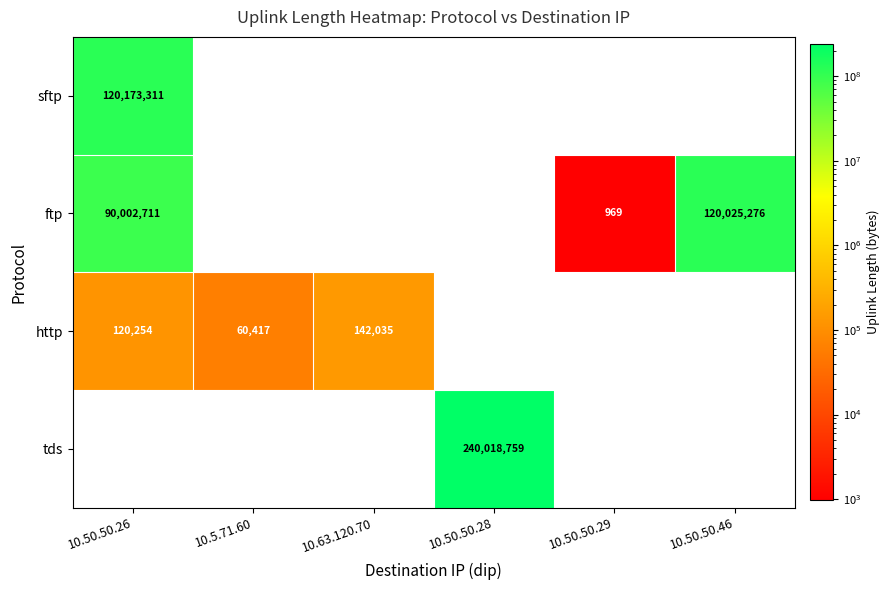

Reading right to left, transcribe all the data shown in this chart.

sftp: 0	0	0	0	0	120173311
ftp: 120025276	969	0	0	0	90002711
http: 0	0	0	142035	60417	120254
tds: 0	0	240018759	0	0	0